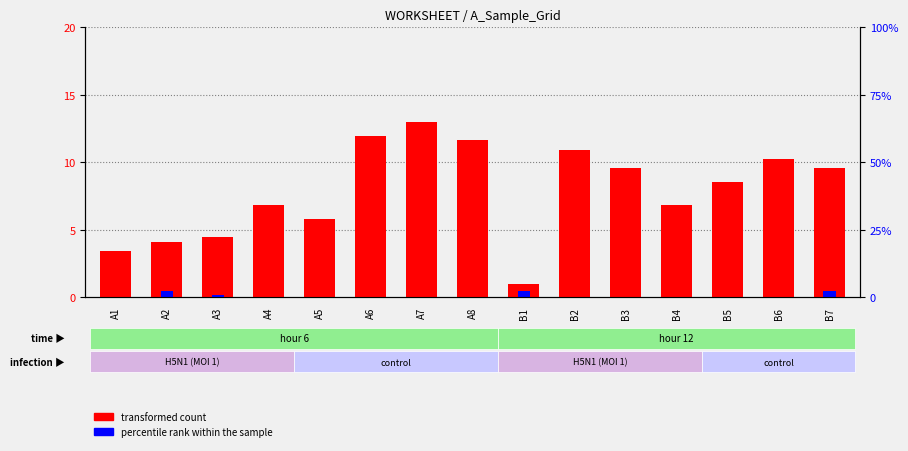

Reading left to right, extract all data points from this chart.

transformed count: A1=3.4	A2=4.1	A3=4.4	A4=6.8	A5=5.8	A6=12.0	A7=13.0	A8=11.6	B1=1.0	B2=10.9	B3=9.6	B4=6.8	B5=8.6	B6=10.3	B7=9.6
percentile rank within the sample: A1=0.0	A2=0.5	A3=0.2	A4=0.0	A5=0.0	A6=0.0	A7=0.0	A8=0.0	B1=0.5	B2=0.0	B3=0.0	B4=0.0	B5=0.0	B6=0.0	B7=0.5